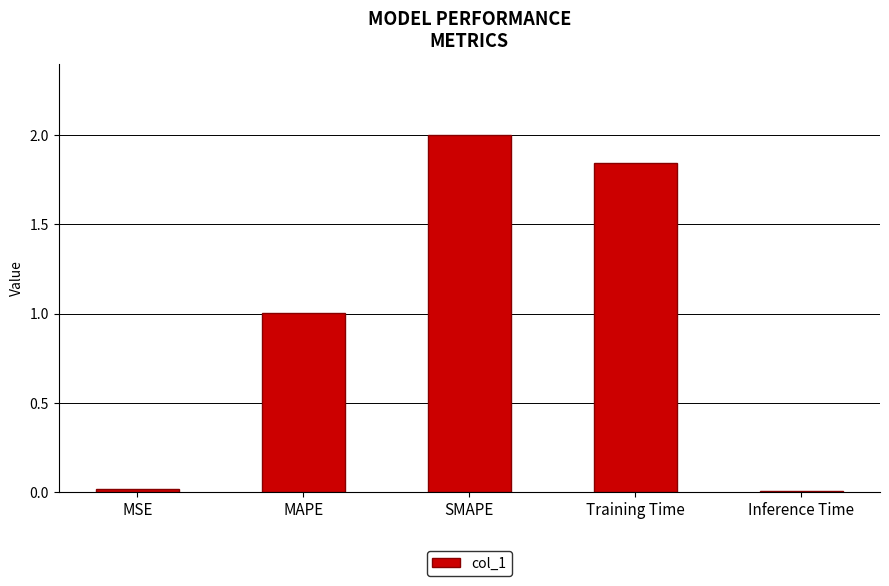

True or false: the data shows 1.0 at SMAPE.

False